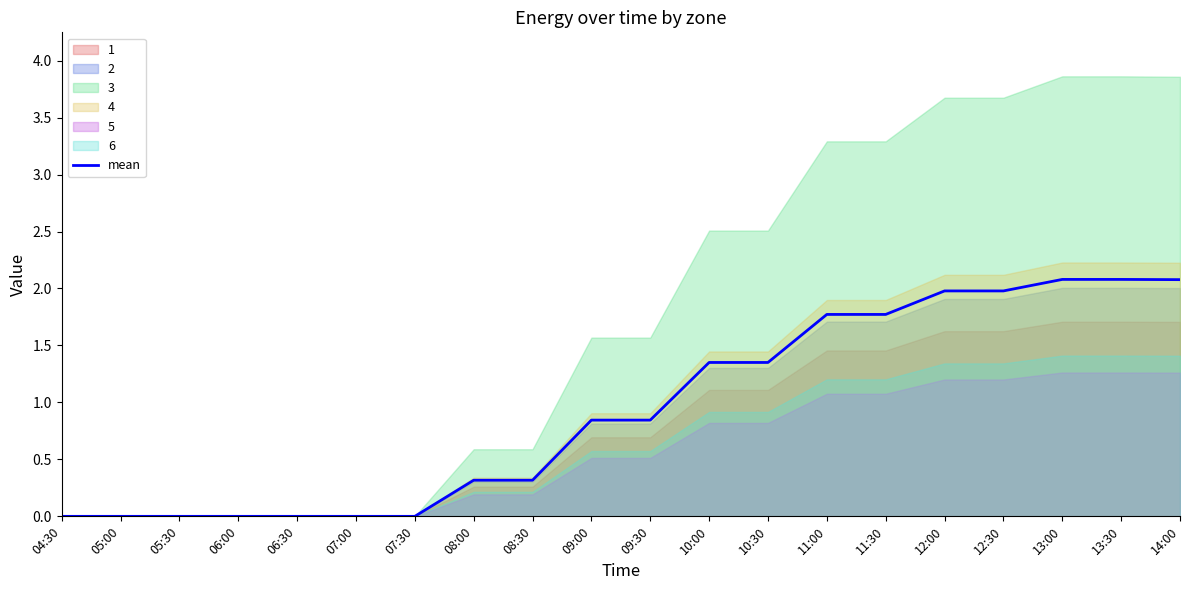

How many data points are above 0?

13